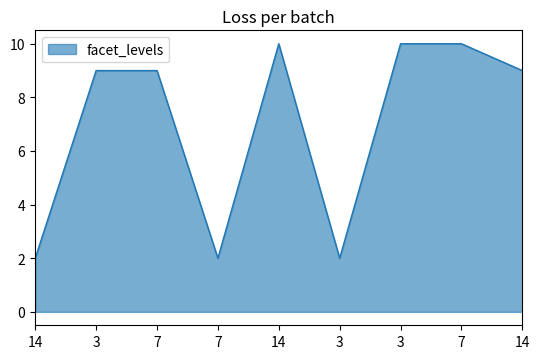

How many lines are shown in the chart?

1